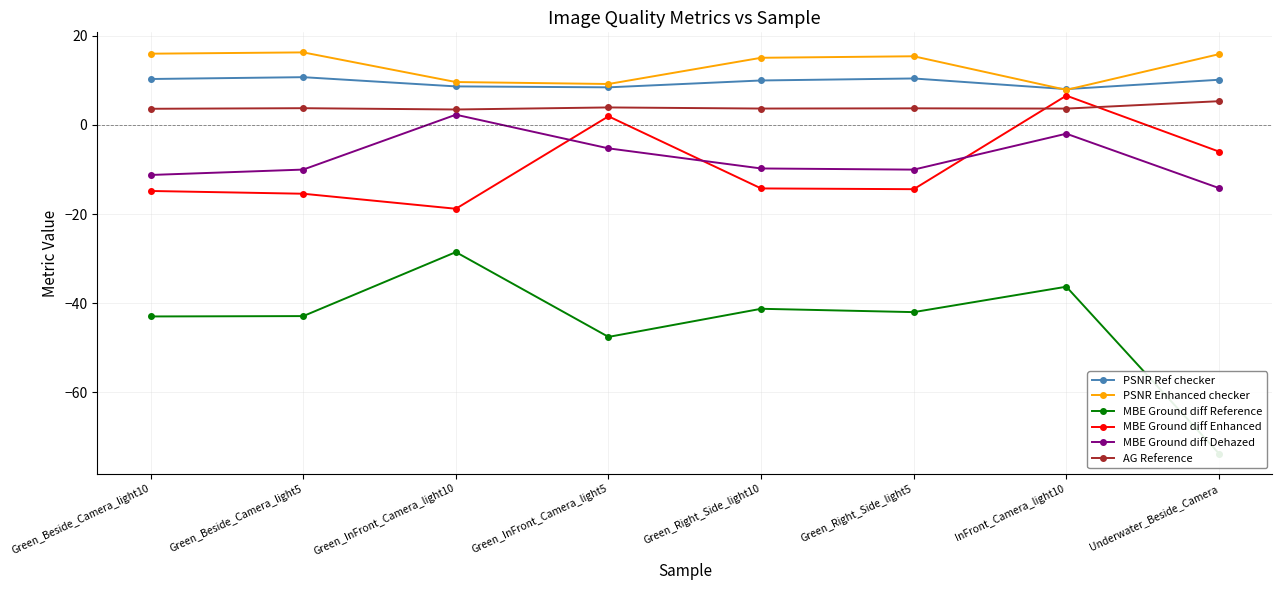

Does the chart display data point markers on the line(s)?

Yes